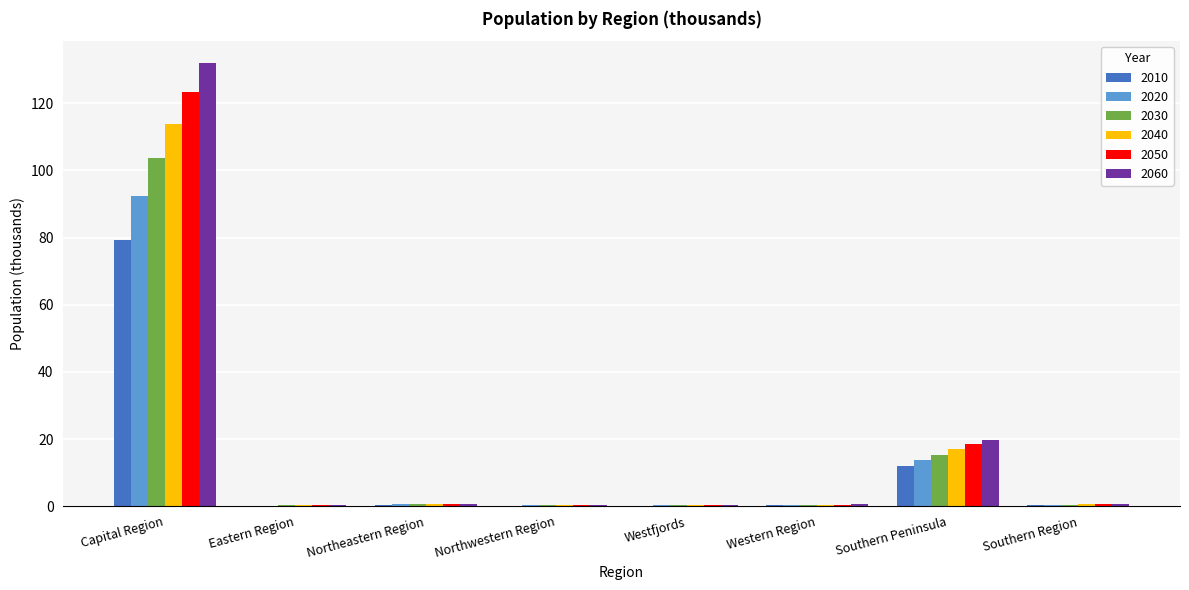

Are the bars horizontal?

No